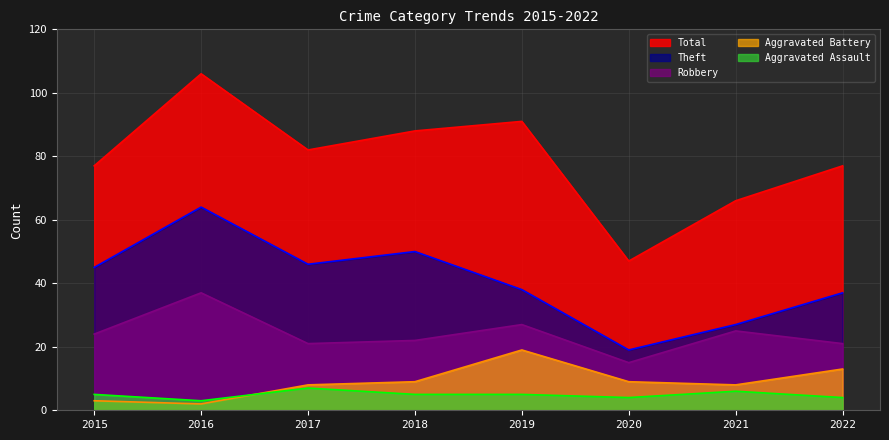

List the series in order of their peak value, lowest first.

Aggravated Assault, Aggravated Battery, Robbery, Theft, Total